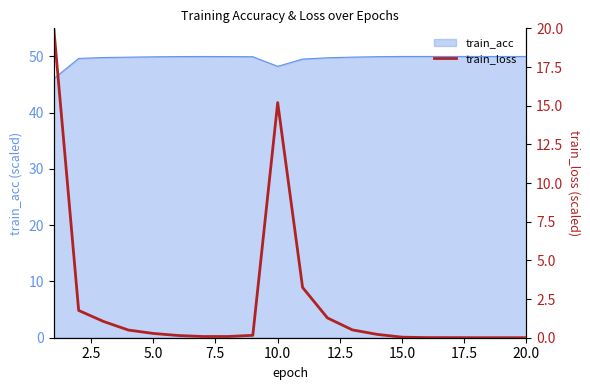

What is the maximum value for train_acc?

50.0